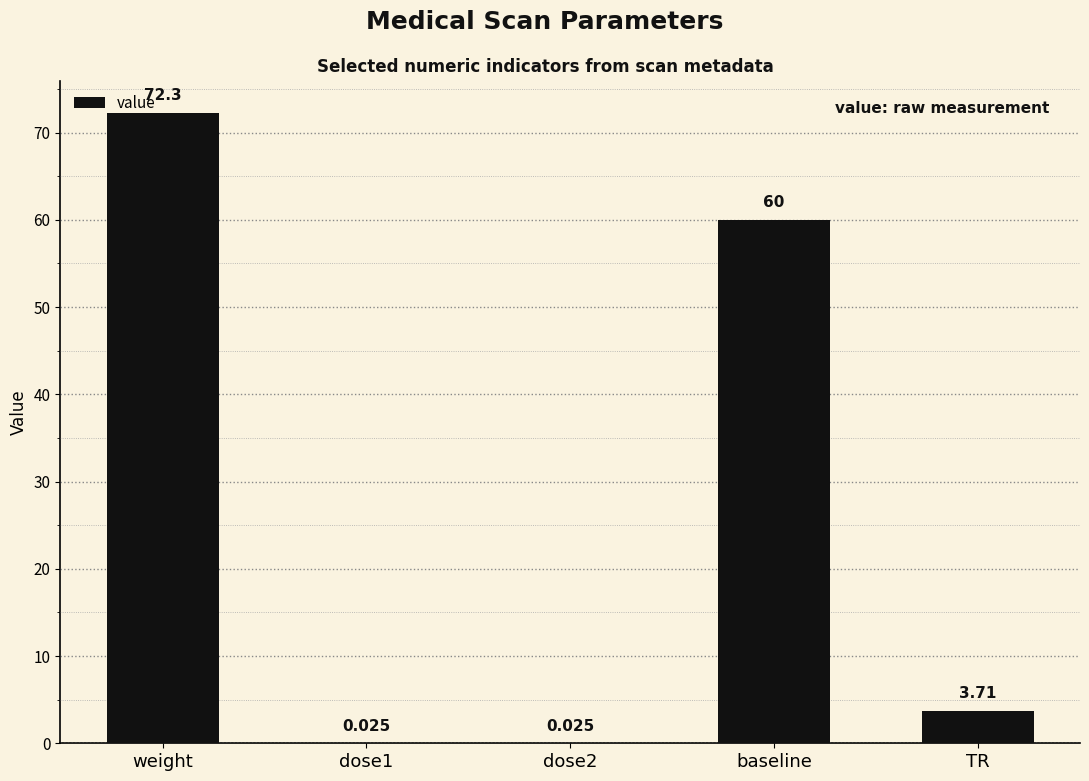

Between dose1 and weight, which is larger?

weight